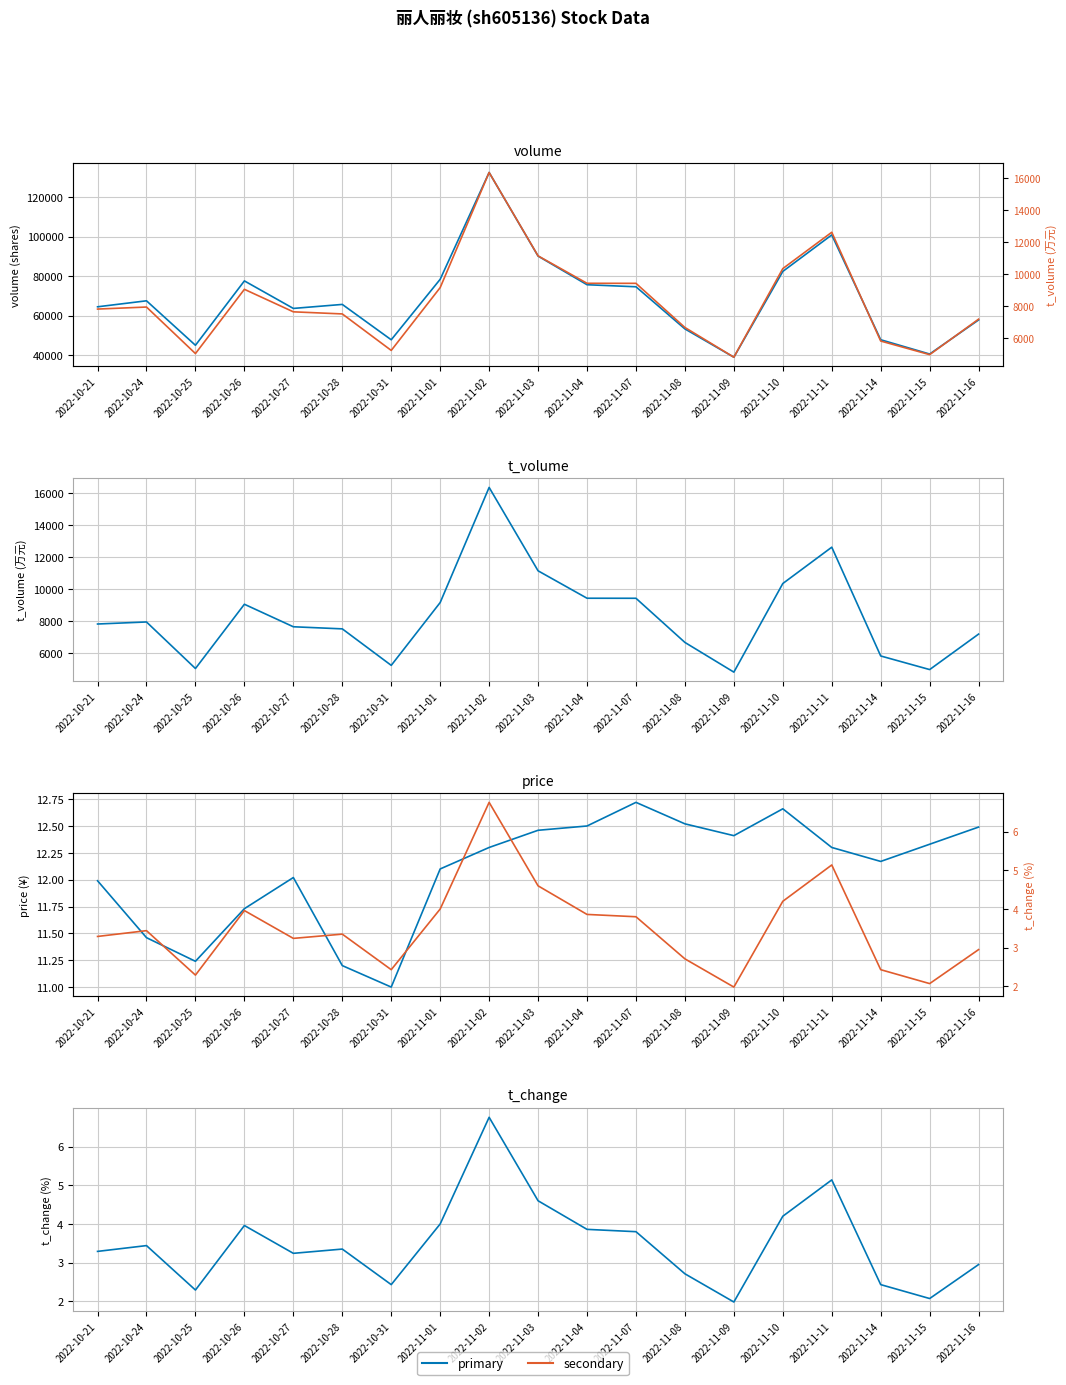

What is the label of the 13th point from the left?

2022-11-08